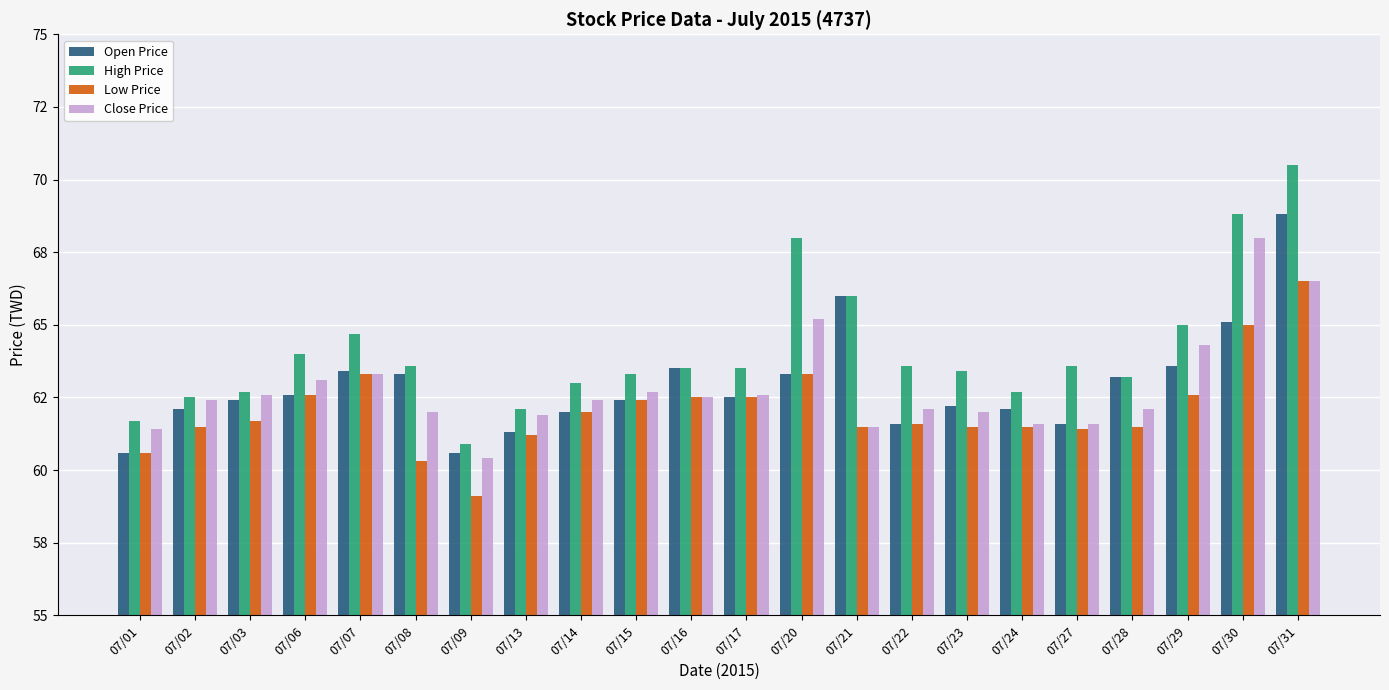

Which series changed the most between 07/02 and 07/13?

Open Price